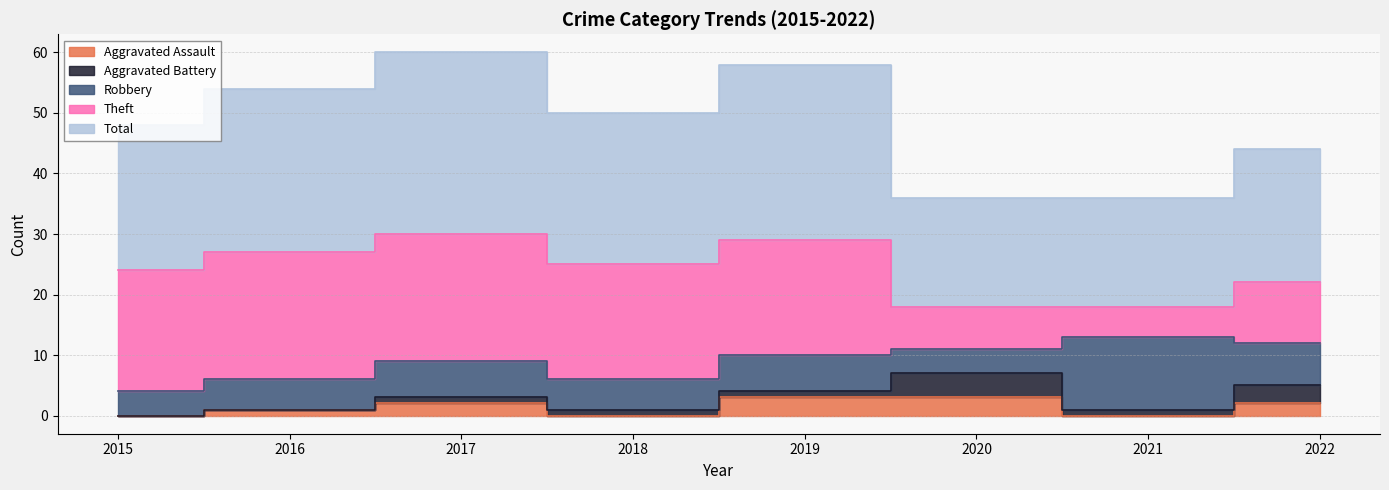

Where is Total nearest to the value 24?

2015